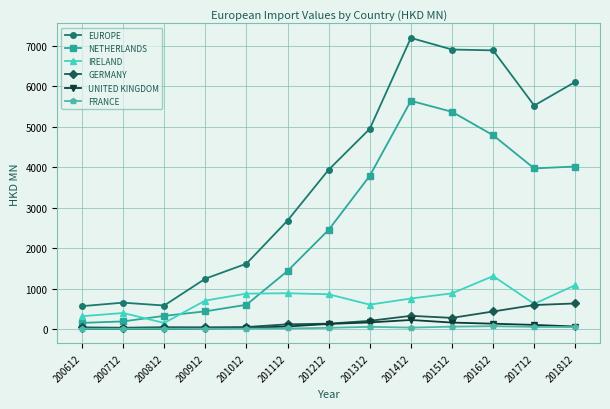

What is the highest value of the GERMANY series?

632.2